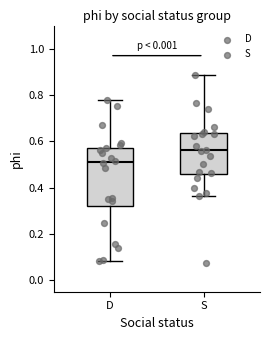

Which box is the tallest, from its lower edge to its upper edge?

D